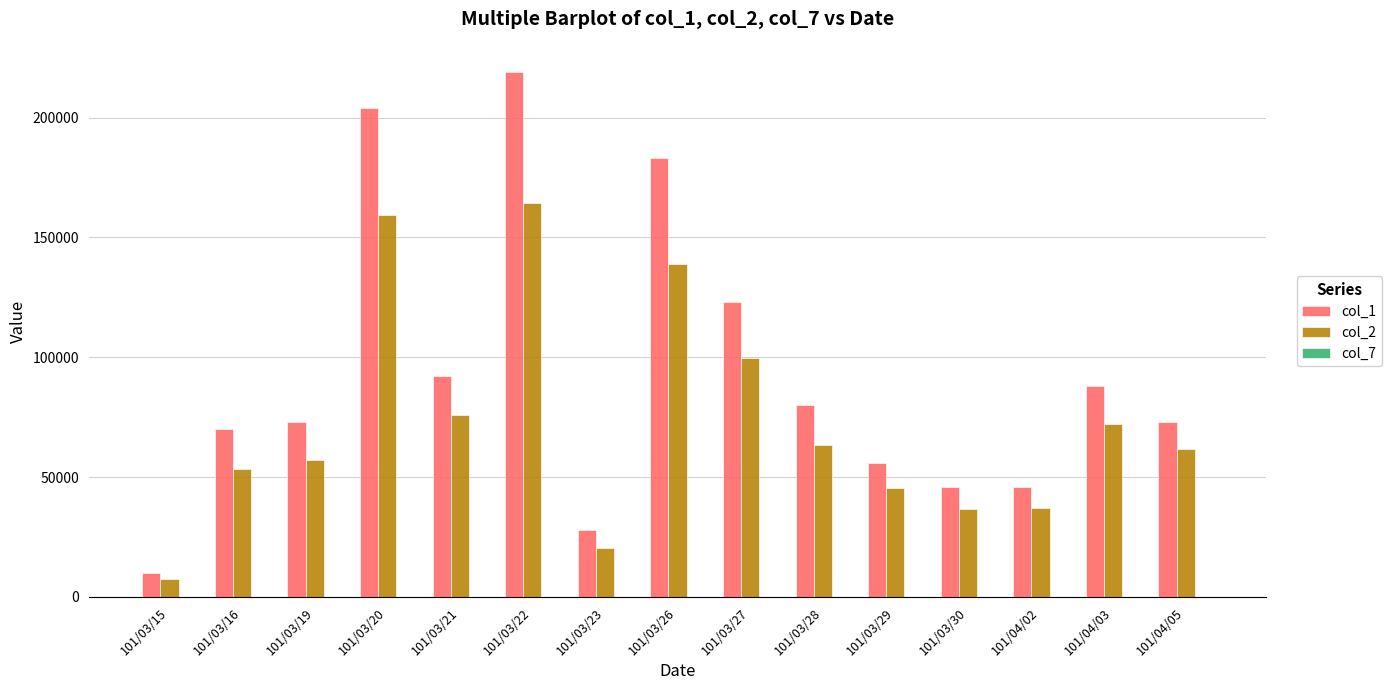

How many data points does each series have?

15